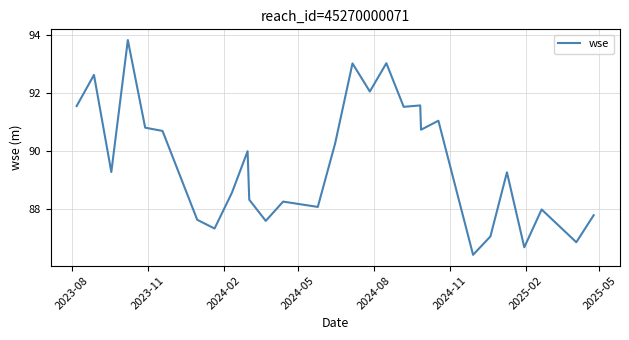

What is the difference between the maximum and minimum values?

7.4